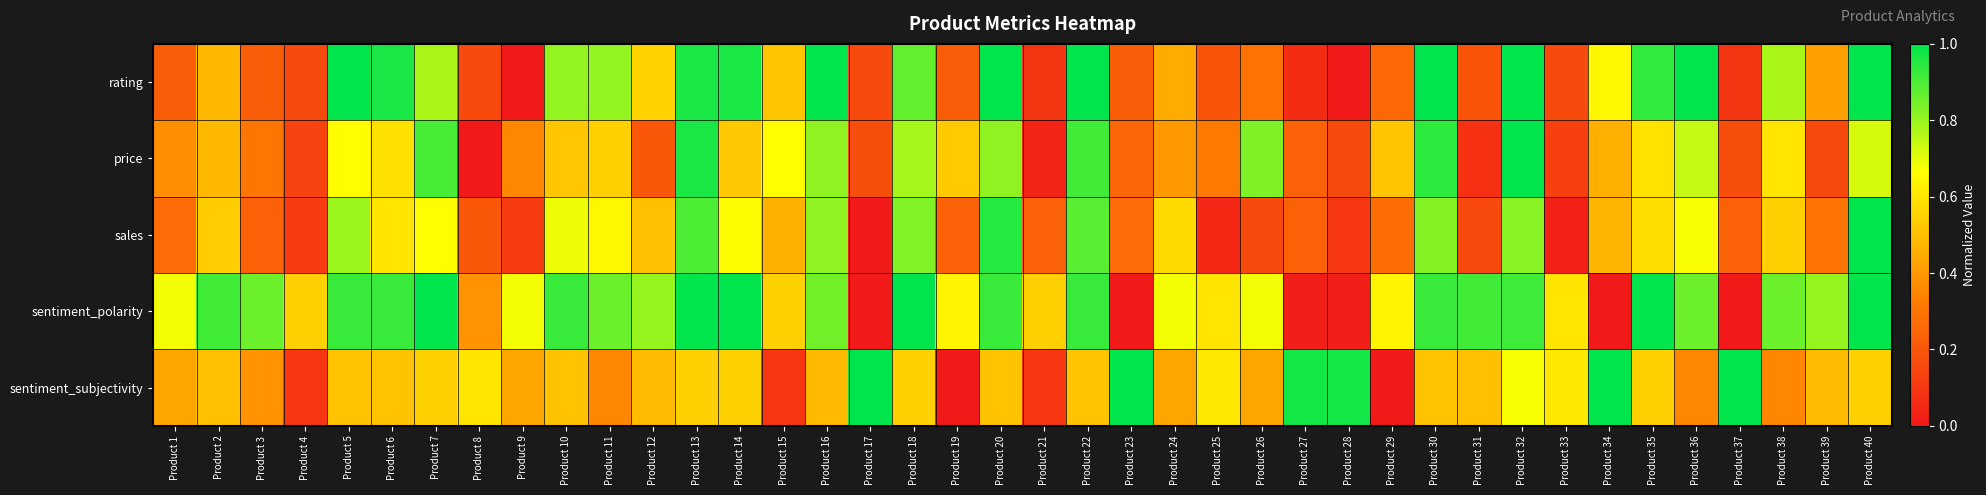

At which category is the sum across all series the highest?

Product 32